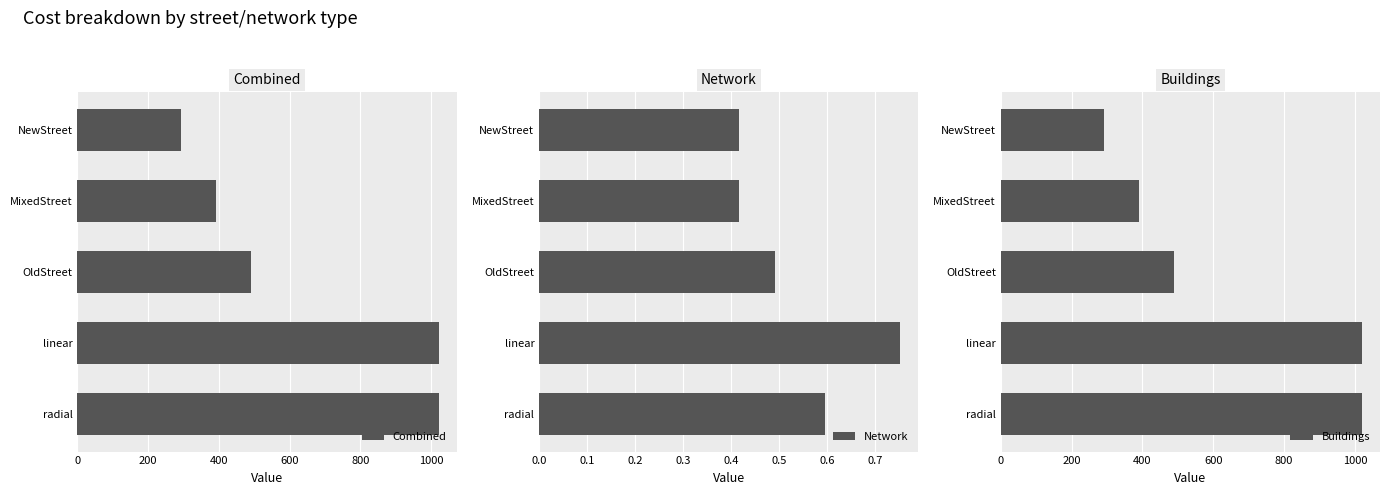

How many groups of bars are there?

5